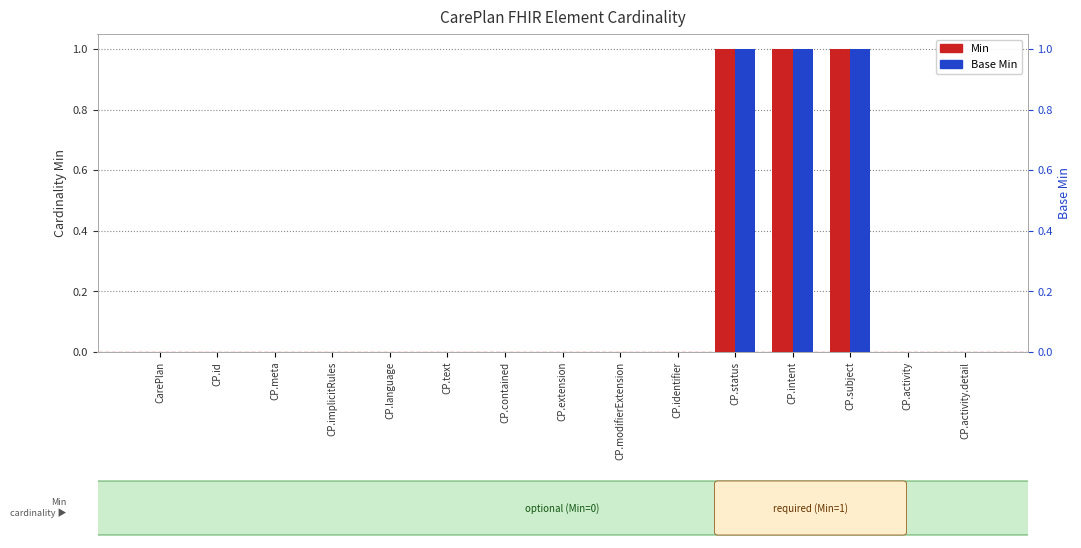

Which has a higher value, CP.text or CP.language?

CP.text